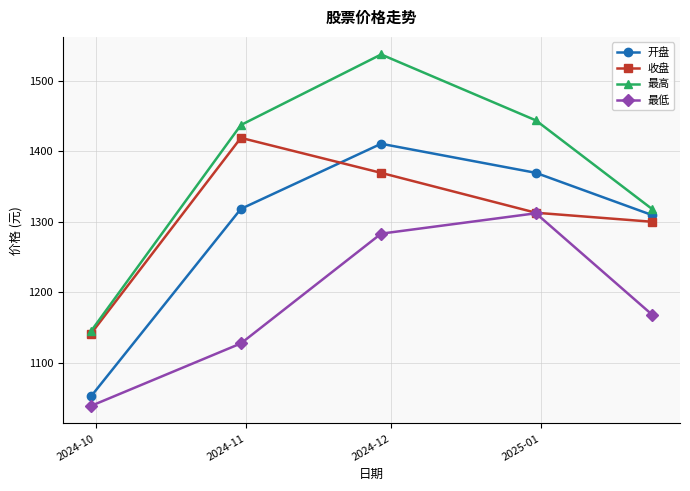

What is the maximum value shown in the chart?

1537.0